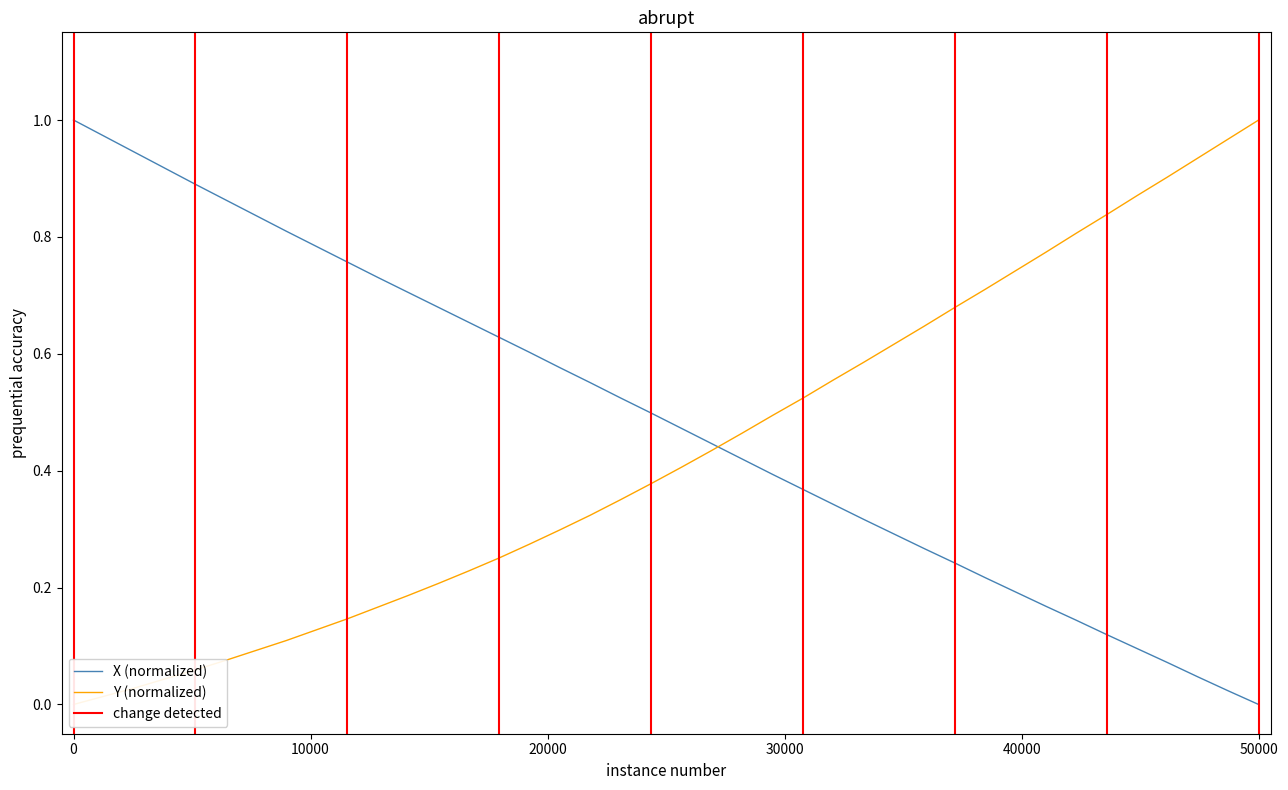

Reading left to right, what are all the values shown in this chart?

X: 1.0	1.0	0.9	0.9	0.9	0.9	0.8	0.8	0.8	0.8	0.7	0.7	0.7	0.7	0.6	0.6	0.6	0.6	0.5	0.5	0.5	0.4	0.4	0.4	0.4	0.3	0.3	0.3	0.3	0.2	0.2	0.2	0.2	0.1	0.1	0.1	0.1	0.0	0.0	0.0
Y: 0.0	0.0	0.0	0.0	0.1	0.1	0.1	0.1	0.1	0.1	0.2	0.2	0.2	0.2	0.3	0.3	0.3	0.3	0.4	0.4	0.4	0.4	0.5	0.5	0.5	0.6	0.6	0.6	0.6	0.7	0.7	0.7	0.8	0.8	0.8	0.9	0.9	0.9	1.0	1.0